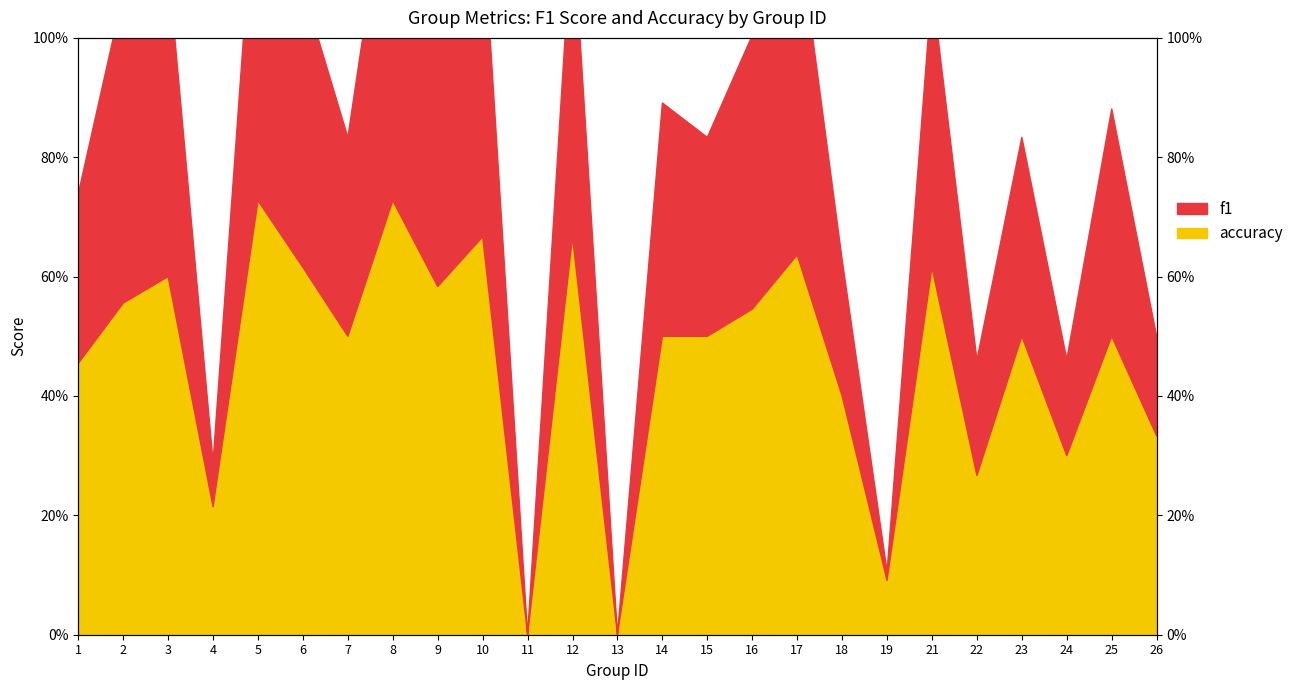

Which series has the largest range (max minus min)?

f1